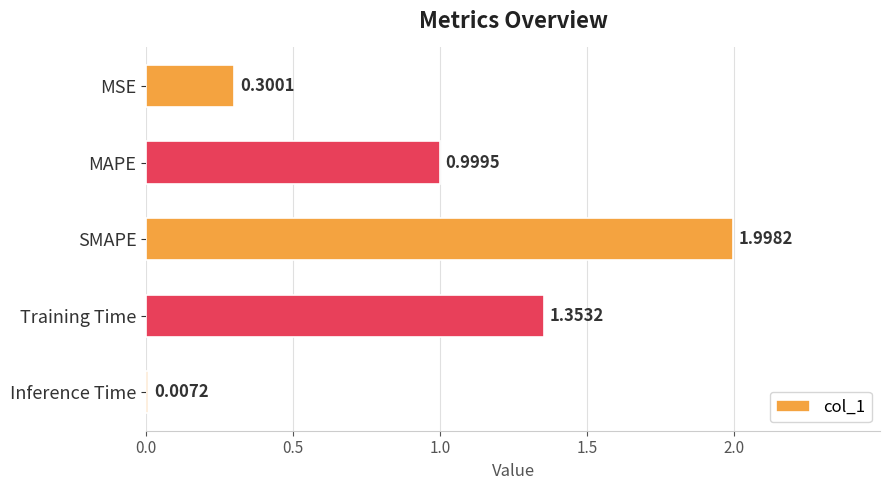

What is the sum of all values?

4.7